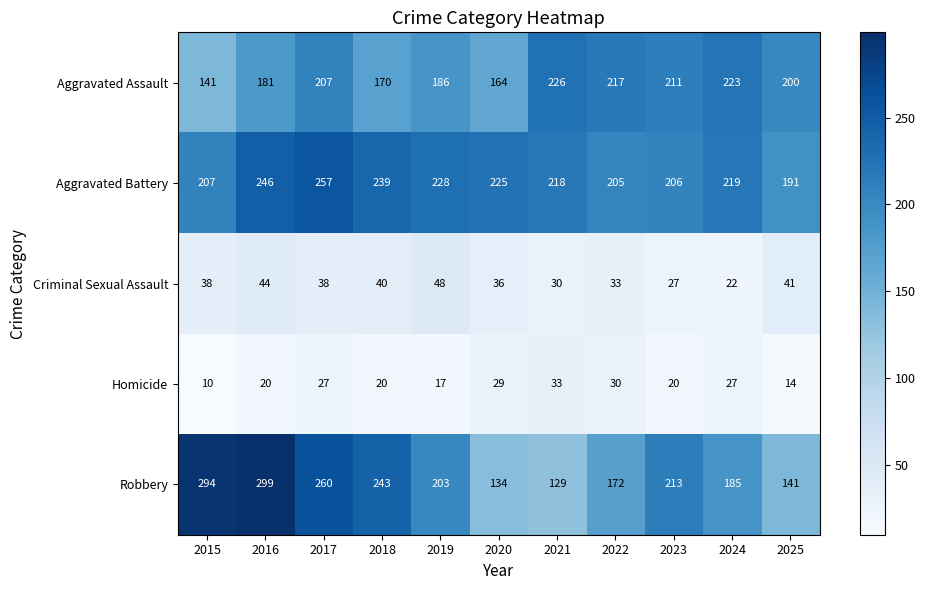

What is the difference between the maximum and minimum values in the Homicide series?

23